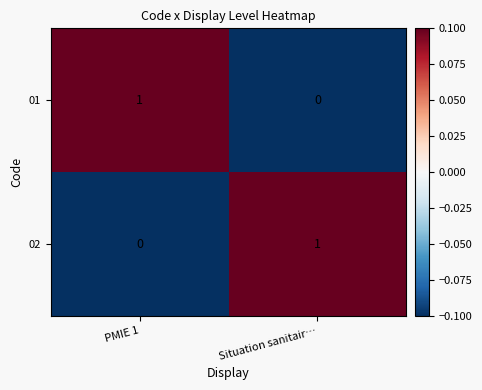

At which label does 01 reach its peak?

PMIE 1